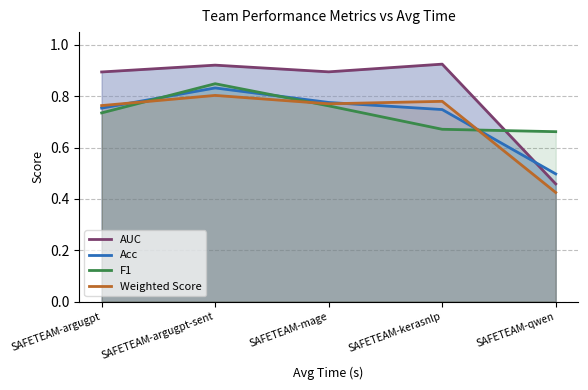

What is the label of the 4th point from the left?

SAFETEAM-kerasnlp